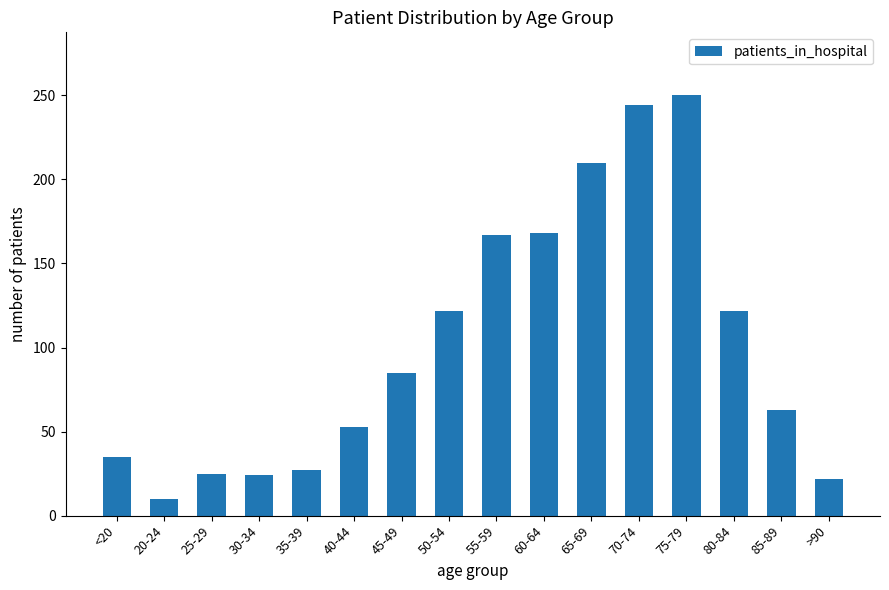

True or false: the data shows 235 at 55-59.

False